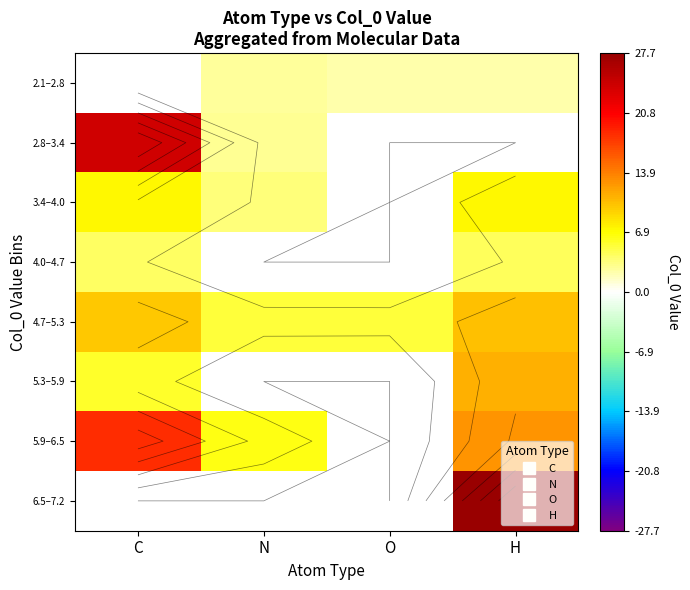

Which label corresponds to the largest value in the chart?

H